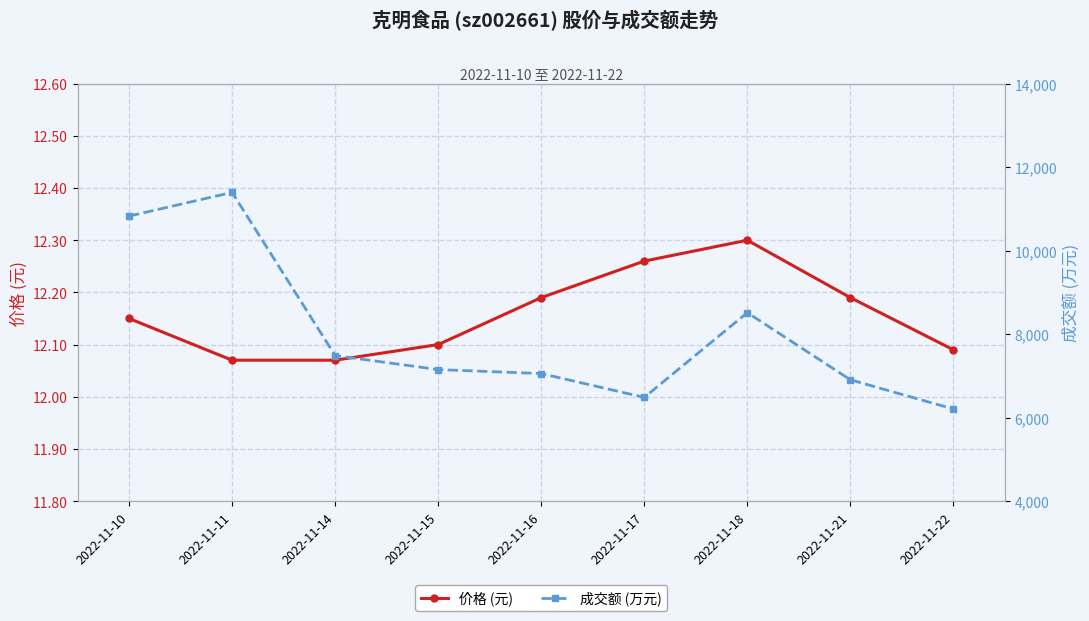

Reading left to right, extract all data points from this chart.

价格 (元): 2022-11-10=12.2	2022-11-11=12.1	2022-11-14=12.1	2022-11-15=12.1	2022-11-16=12.2	2022-11-17=12.3	2022-11-18=12.3	2022-11-21=12.2	2022-11-22=12.1
成交额 (万元): 2022-11-10=10828.0	2022-11-11=11396.0	2022-11-14=7486.0	2022-11-15=7151.0	2022-11-16=7055.0	2022-11-17=6484.0	2022-11-18=8515.0	2022-11-21=6906.0	2022-11-22=6206.0